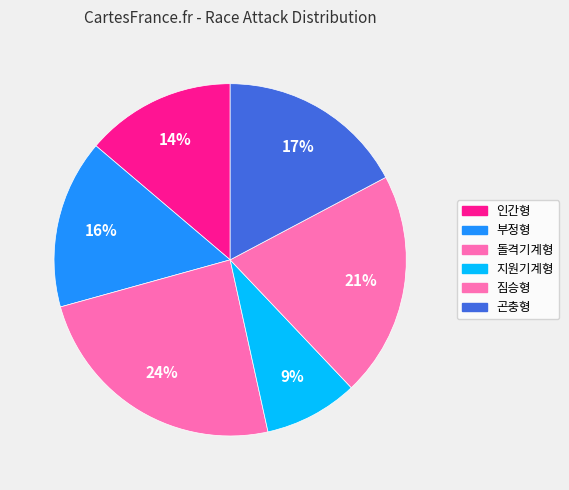

Count the number of slices in the pie.

6